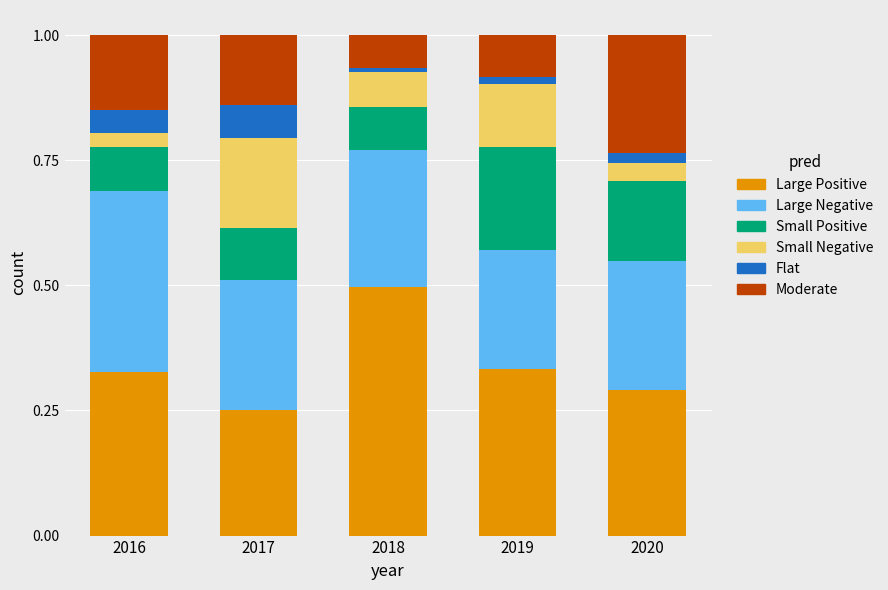

What is the total value across all series at 2016?

1.0